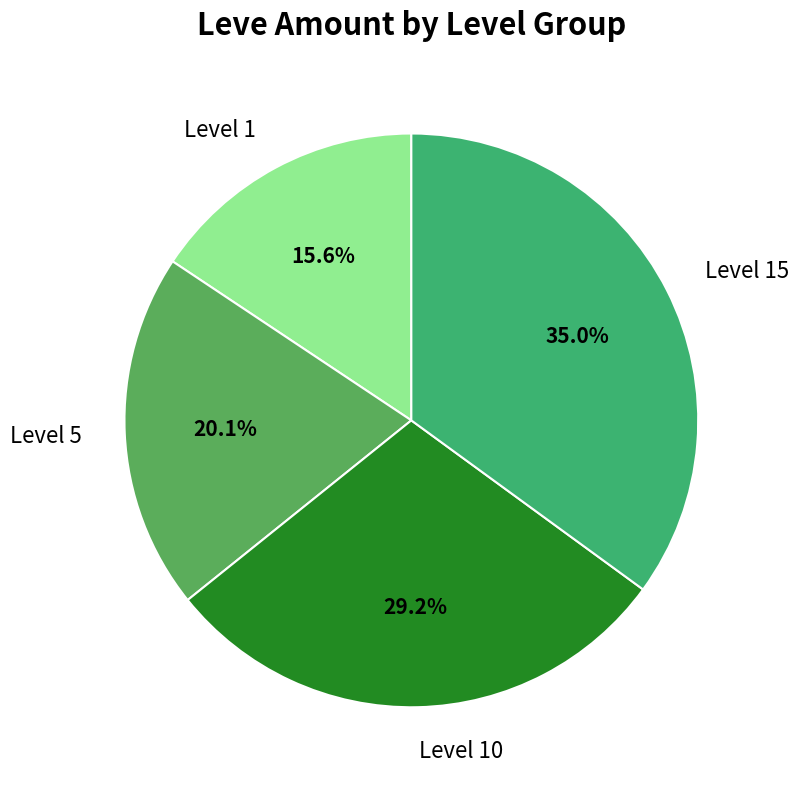

Is there any slice that represents more than half of the pie?

No